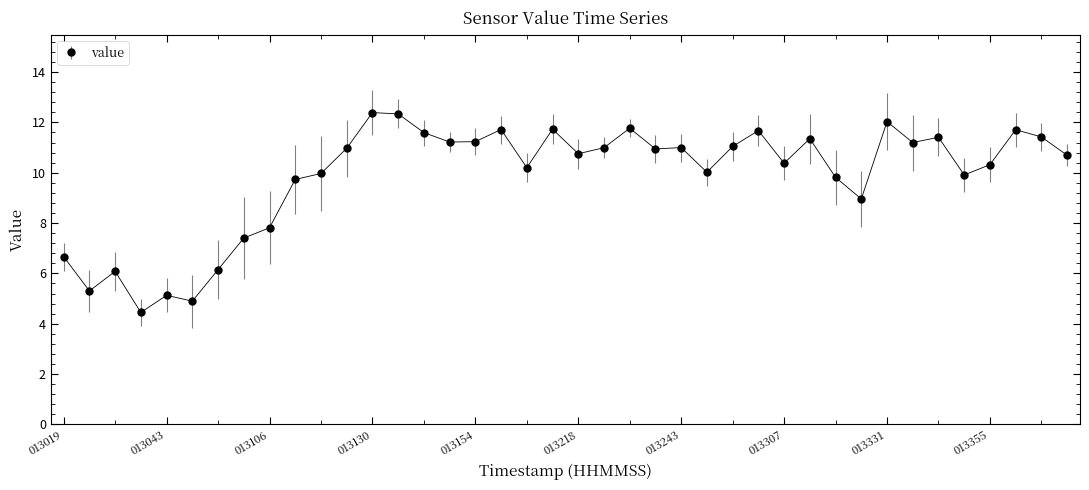

What is the average value?

9.9